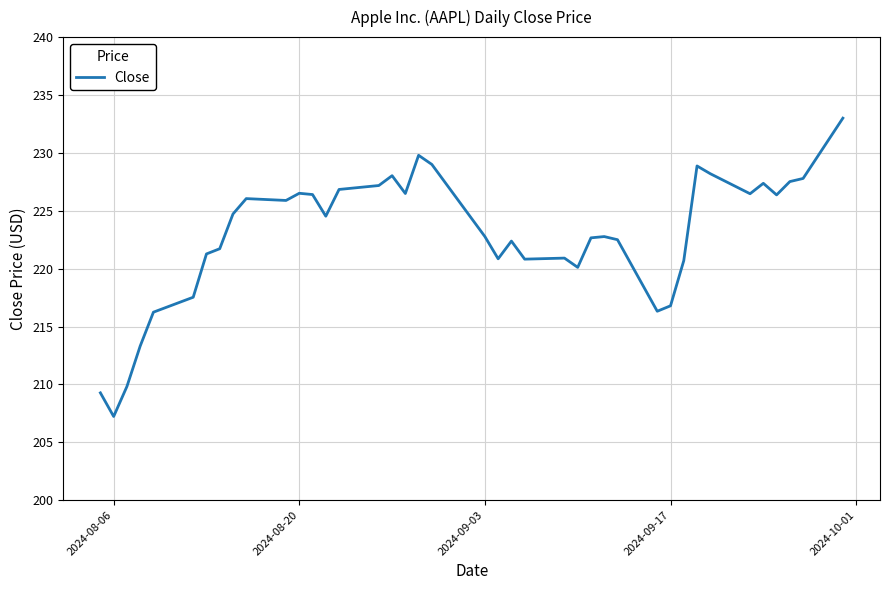

What is the difference between the second highest and second lowest values?

20.5